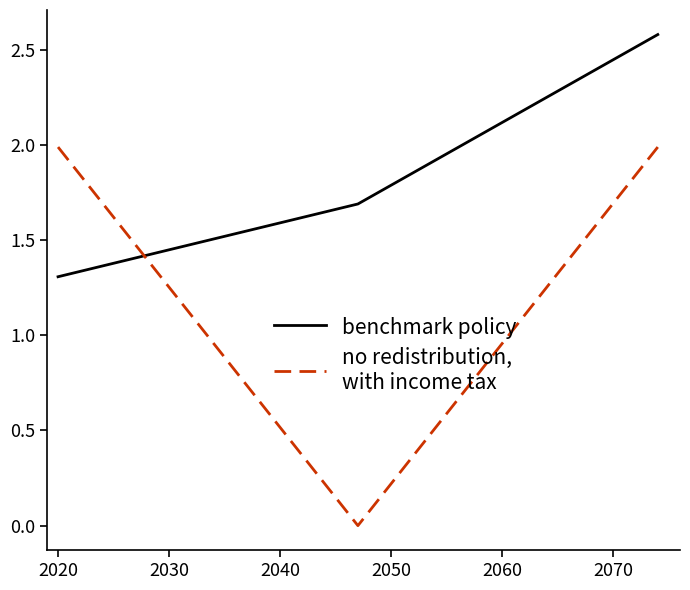

What is the maximum value shown in the chart?

2.6